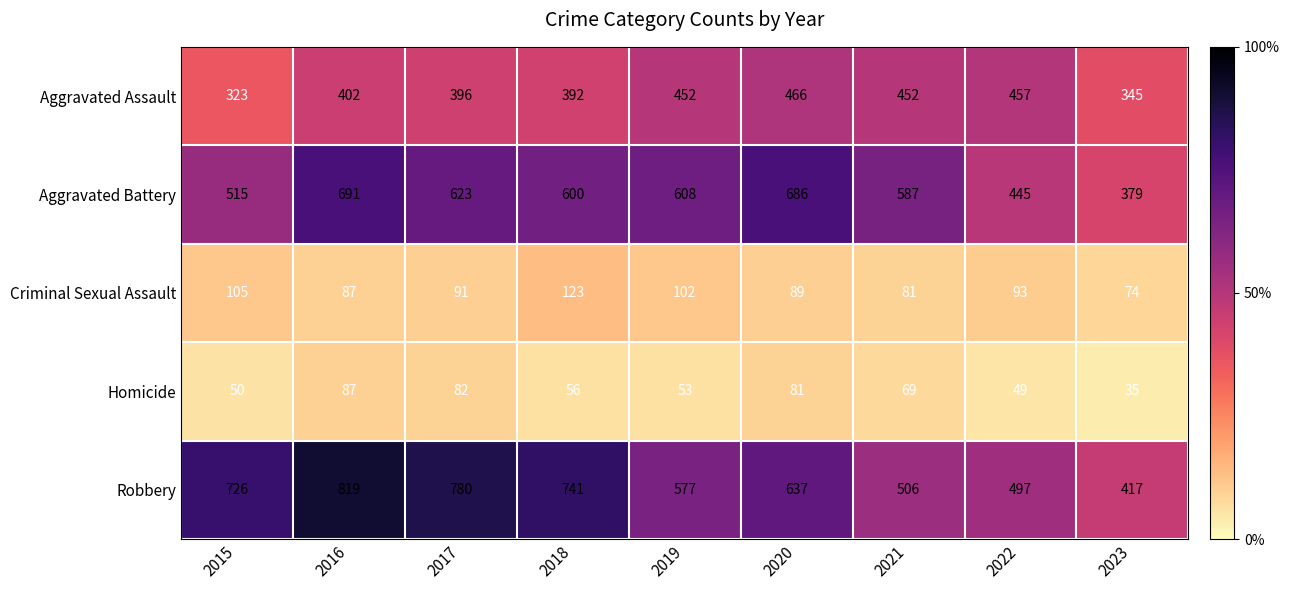

How many values in the Homicide series are below 56?

4